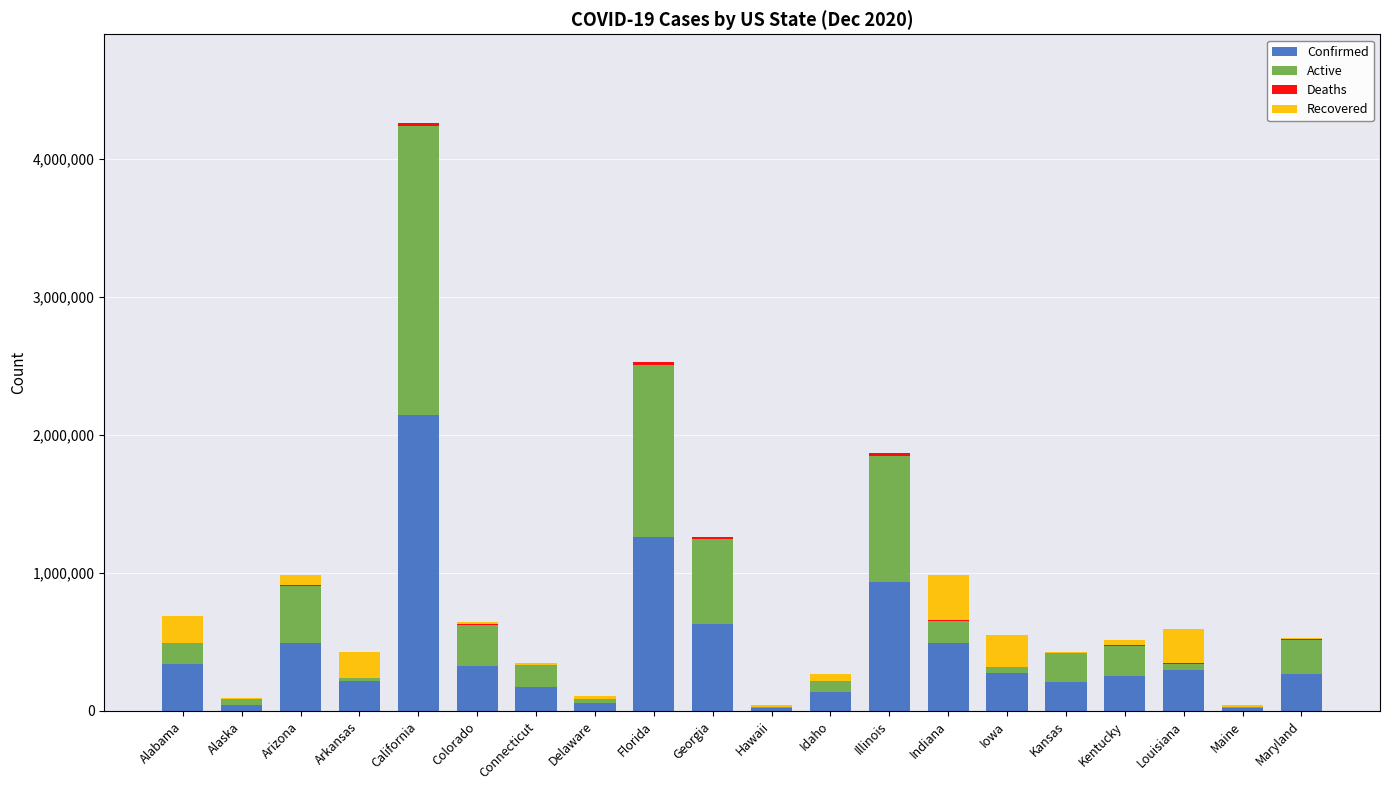

Which category has the highest value in the Confirmed series?

California